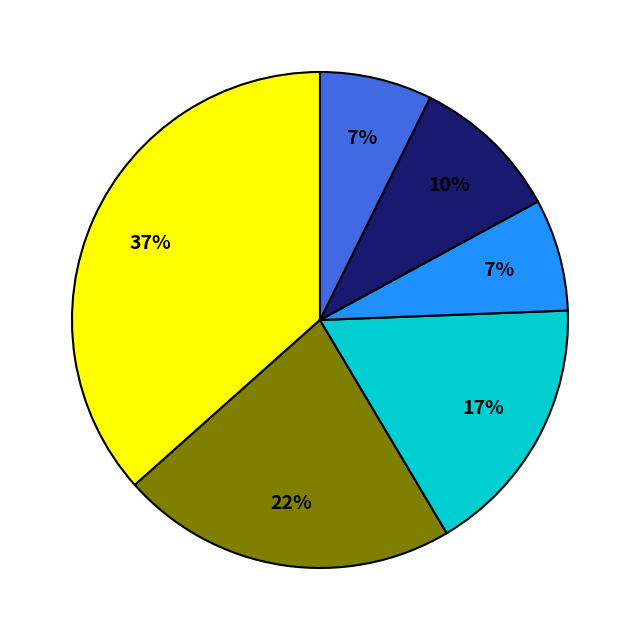

To the nearest percent, what is the average slice percentage?

17%